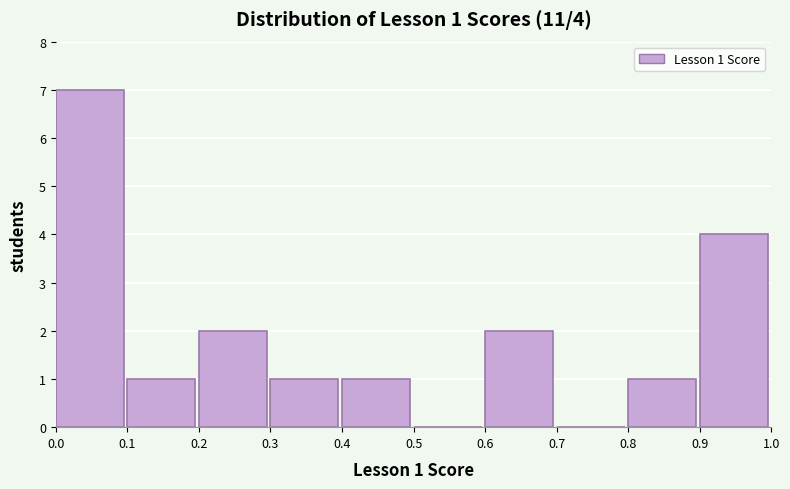

Over which range of the x-axis is the bar tallest?

0.0 to 0.1